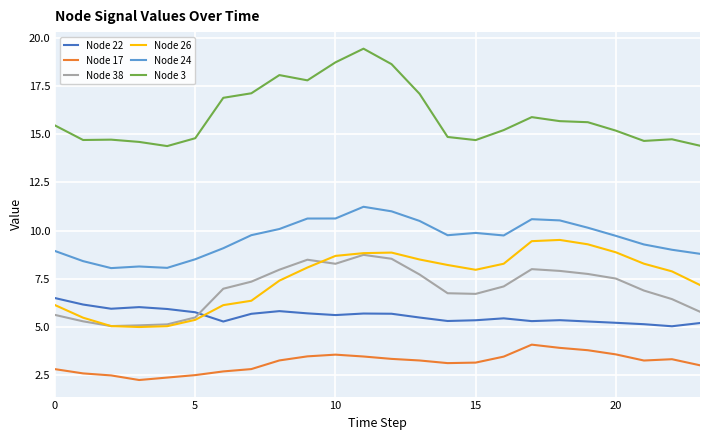

What is the minimum value shown in the chart?

2.2